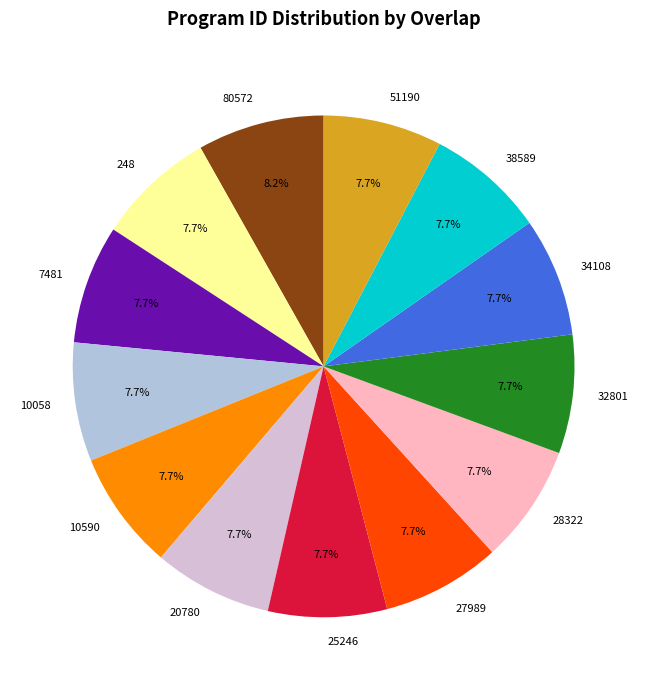

Does 32801 account for over 50% of the chart?

No